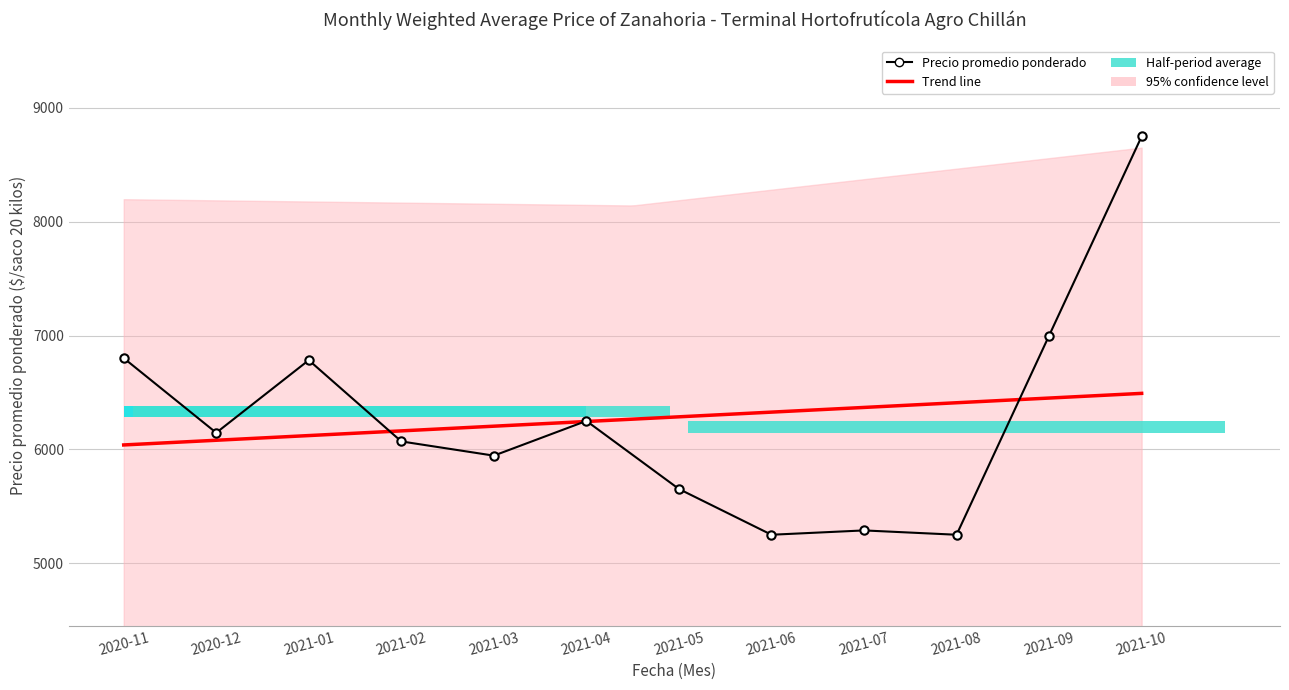

What is the smallest value displayed?

5250.0